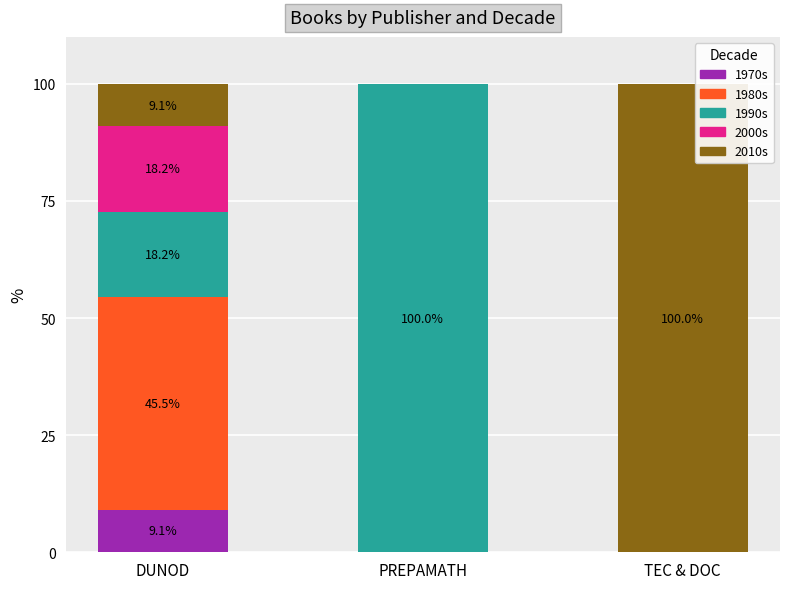

Reading right to left, list the values for the 1970s series.

TEC & DOC=0.0	PREPAMATH=0.0	DUNOD=9.1